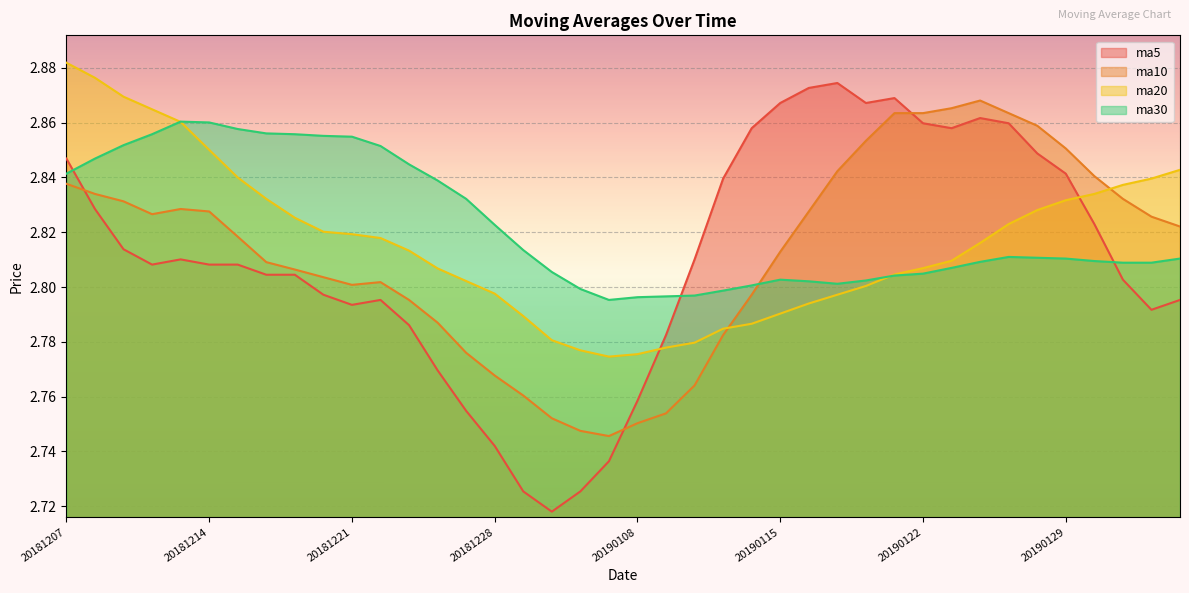

What is the difference between the second highest and minimum values in the ma30 series?

0.1